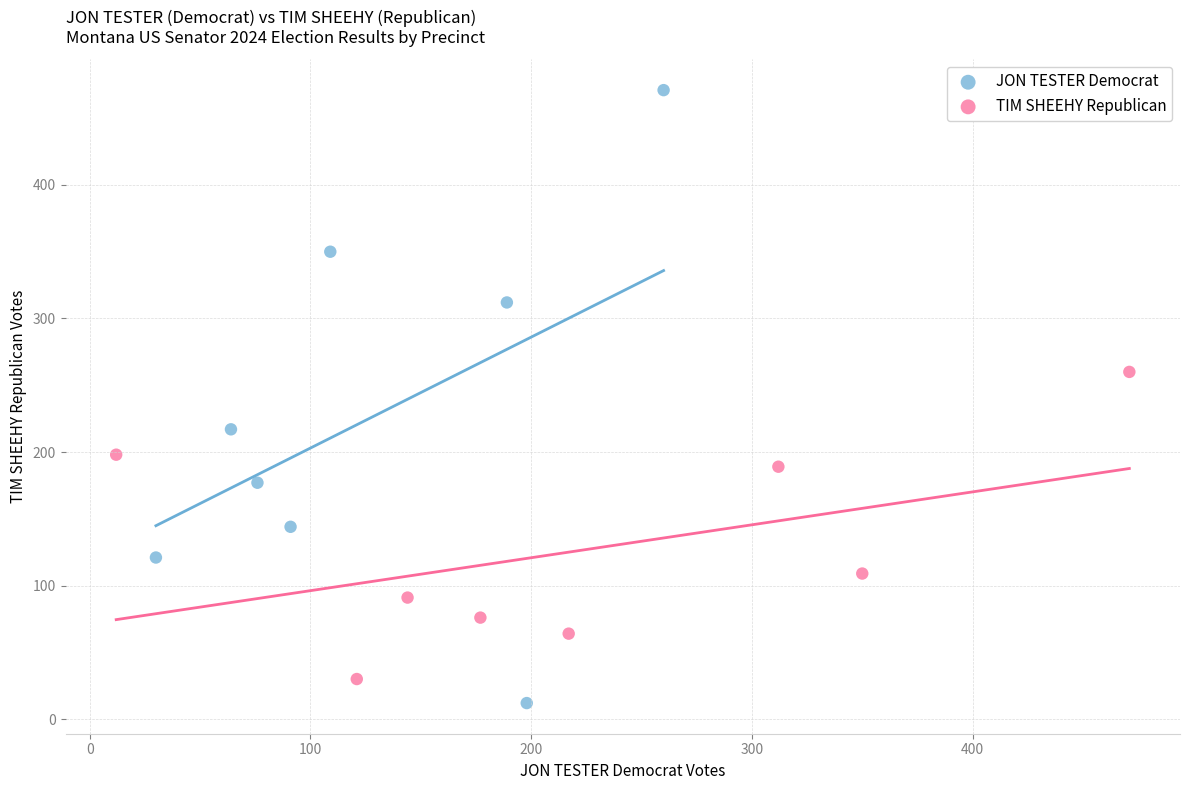

What are all the series names shown in the legend?

JON TESTER Democrat, TIM SHEEHY Republican